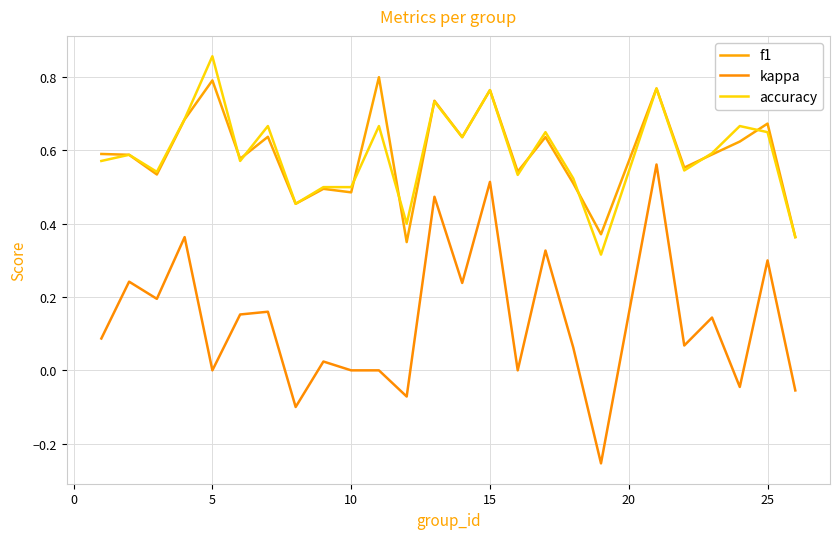

What is the value of the accuracy point at the 18th from the left?

0.5